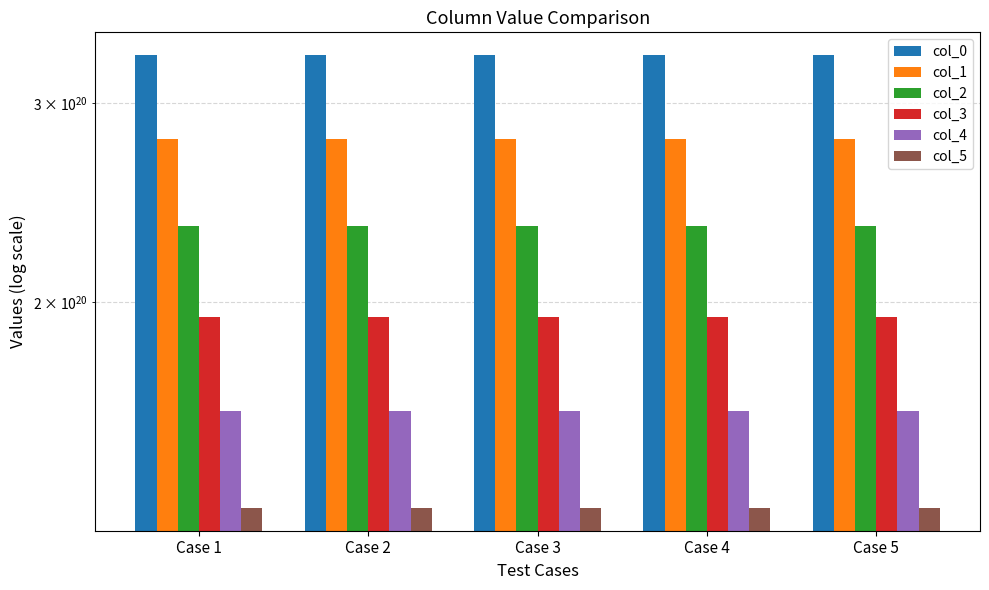

What is the difference between the highest and lowest values at Case 4?

199160086817387446272